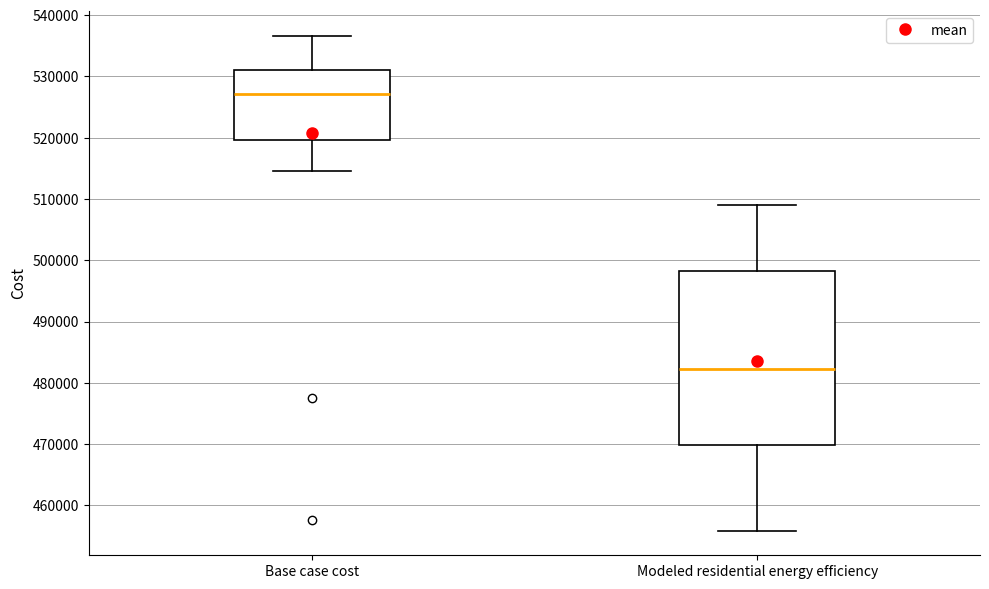

Which box is the tallest, from its lower edge to its upper edge?

Modeled residential energy efficiency